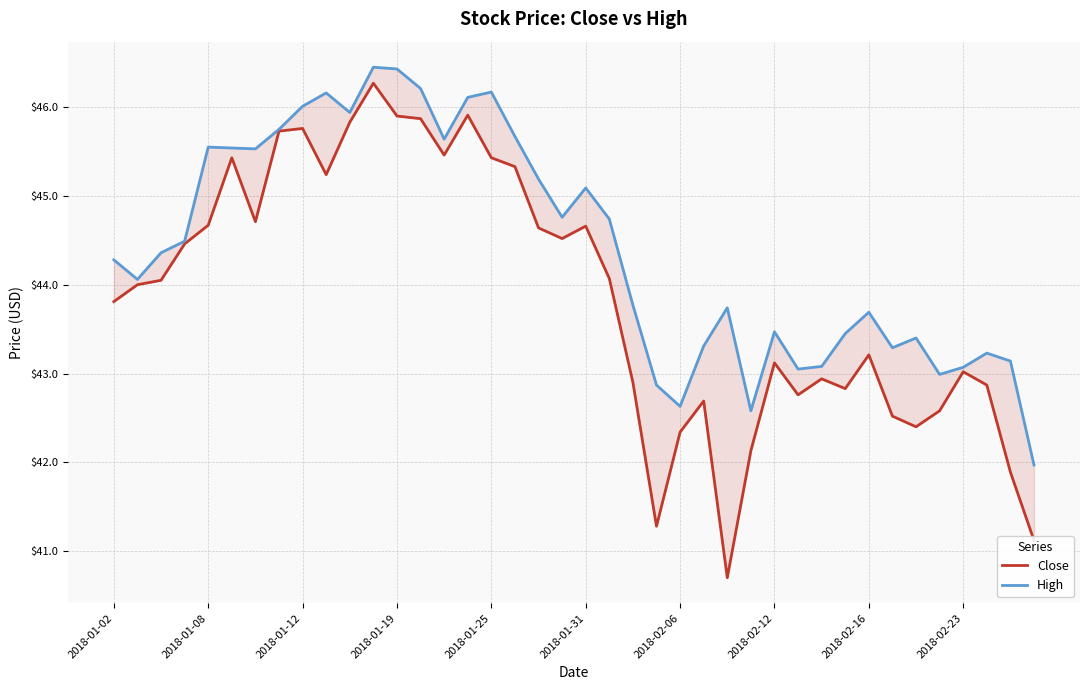

What is the maximum value for High?

46.5